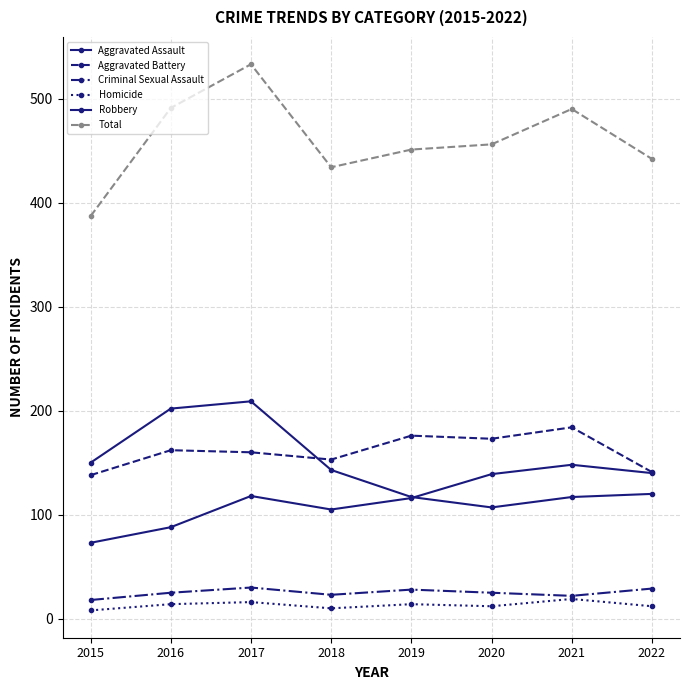

Rank the series at 2021 from lowest to highest value.

Homicide, Criminal Sexual Assault, Robbery, Aggravated Assault, Aggravated Battery, Total